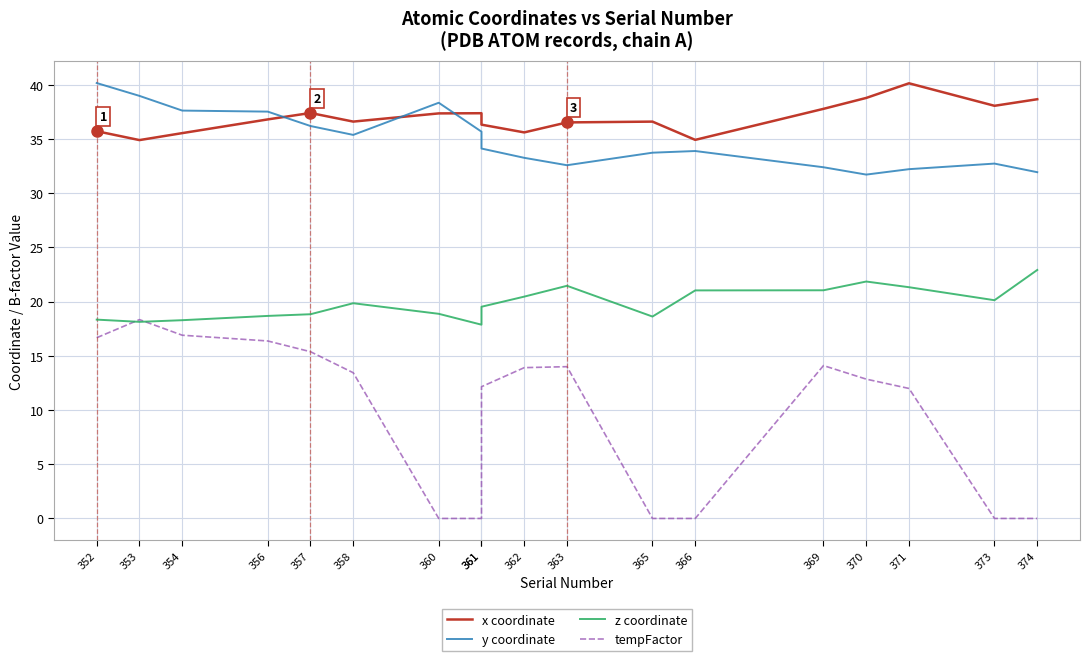

True or false: tempFactor and z coordinate cross at least once.

True